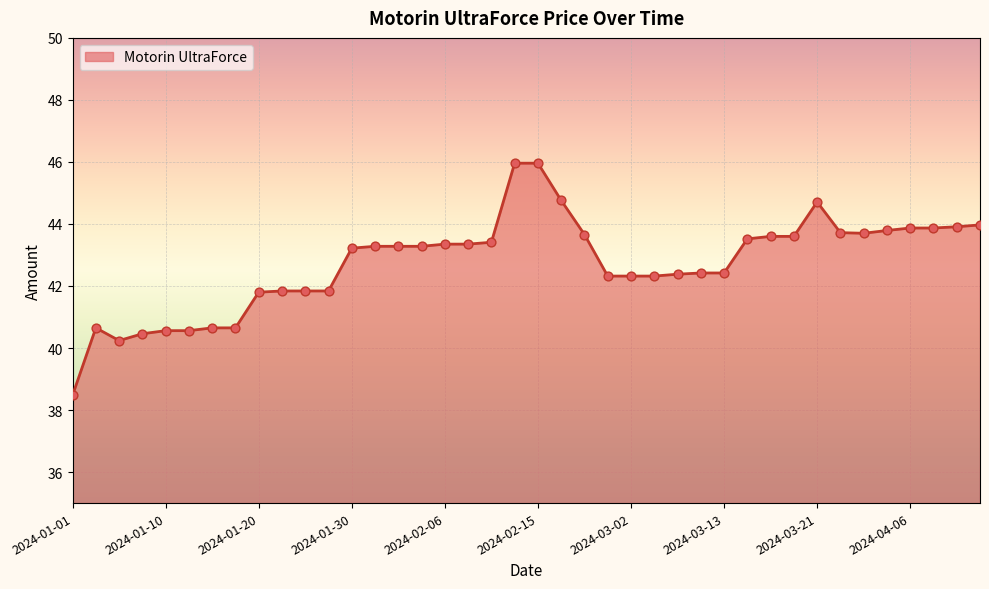

What is the greatest value displayed?

46.0